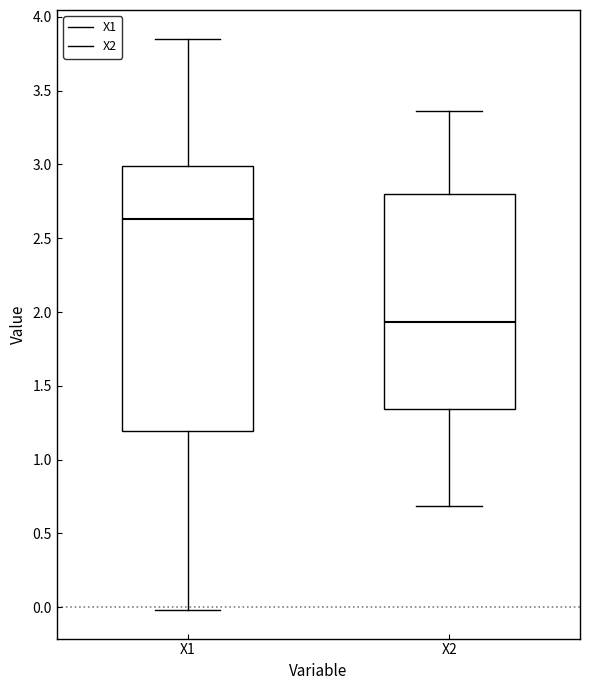

Which box is the tallest, from its lower edge to its upper edge?

X1